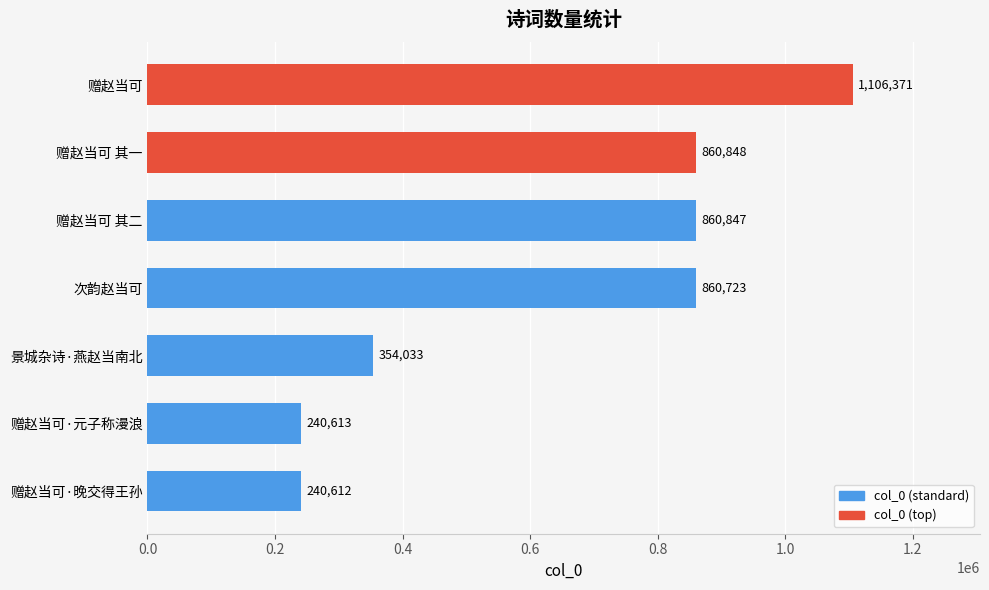

List the labels in order of value, smallest first.

赠赵当可·晚交得王孙, 赠赵当可·元子称漫浪, 景城杂诗·燕赵当南北, 次韵赵当可, 赠赵当可 其二, 赠赵当可 其一, 赠赵当可